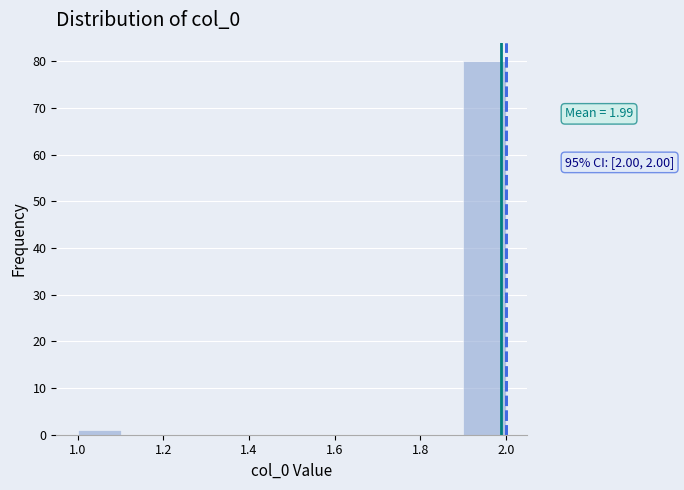

Which range on the x-axis has the tallest bar?

1.9 to 2.0